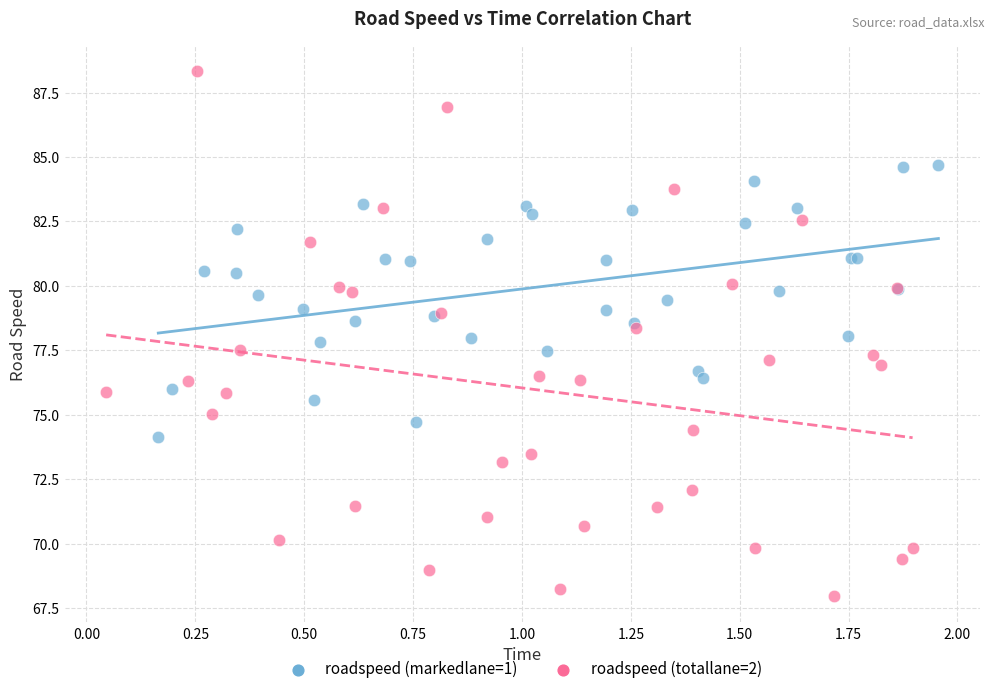

Which series has the widest spread of Y values?

roadspeed (totallane=2)